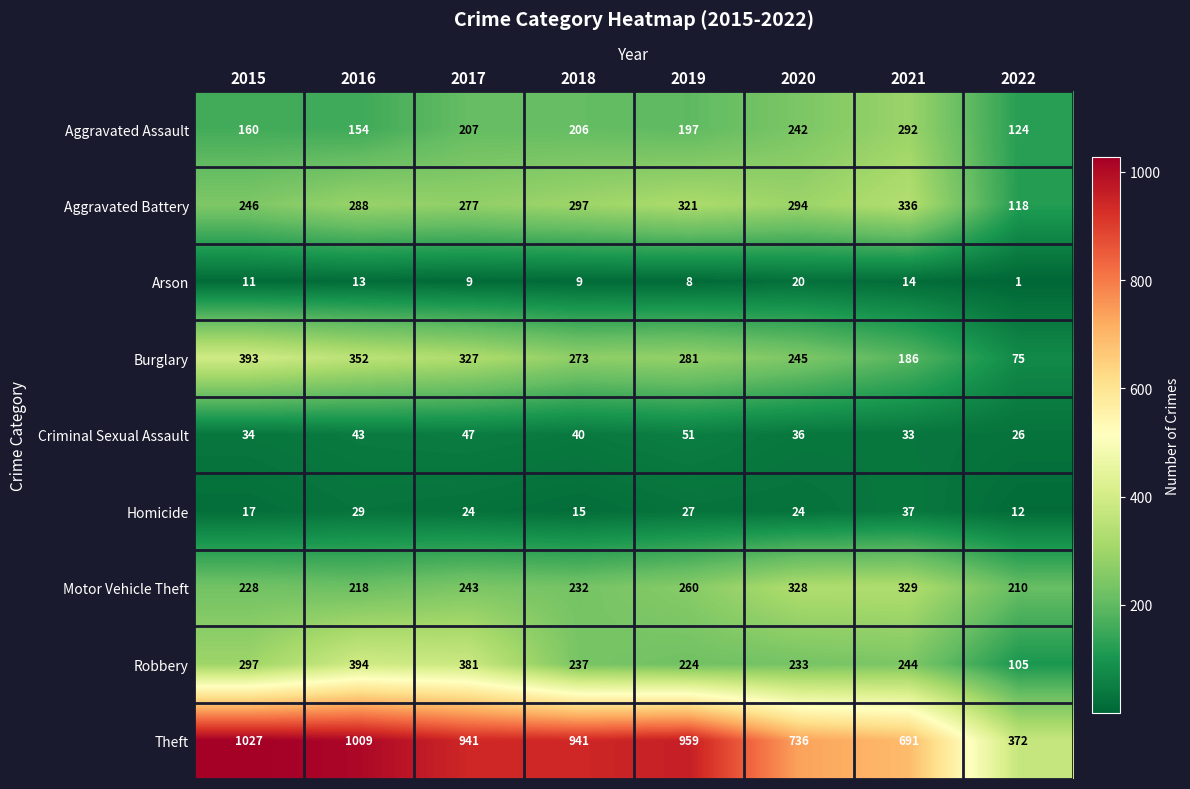

What is the spread (max minus min) of values at 2019?

951